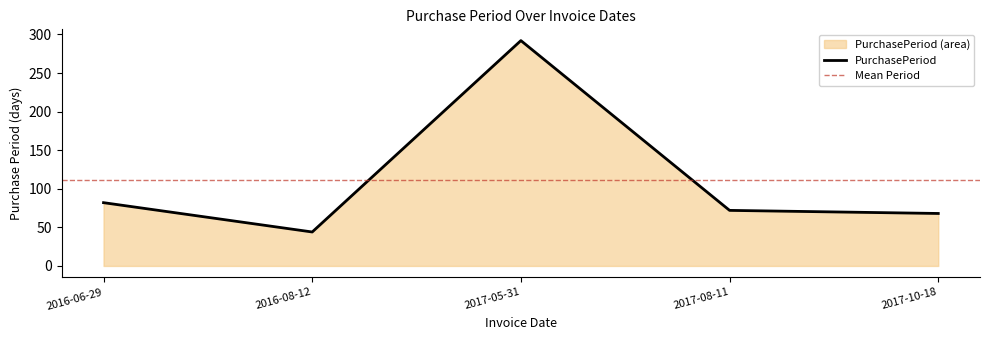

What is the sum of all values?

558